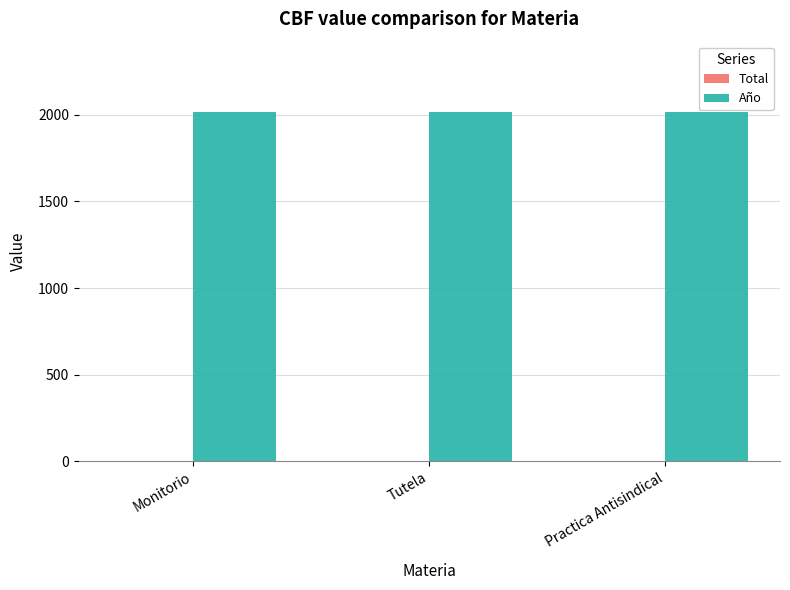

Is it true that Año equals 899 at Monitorio?

False